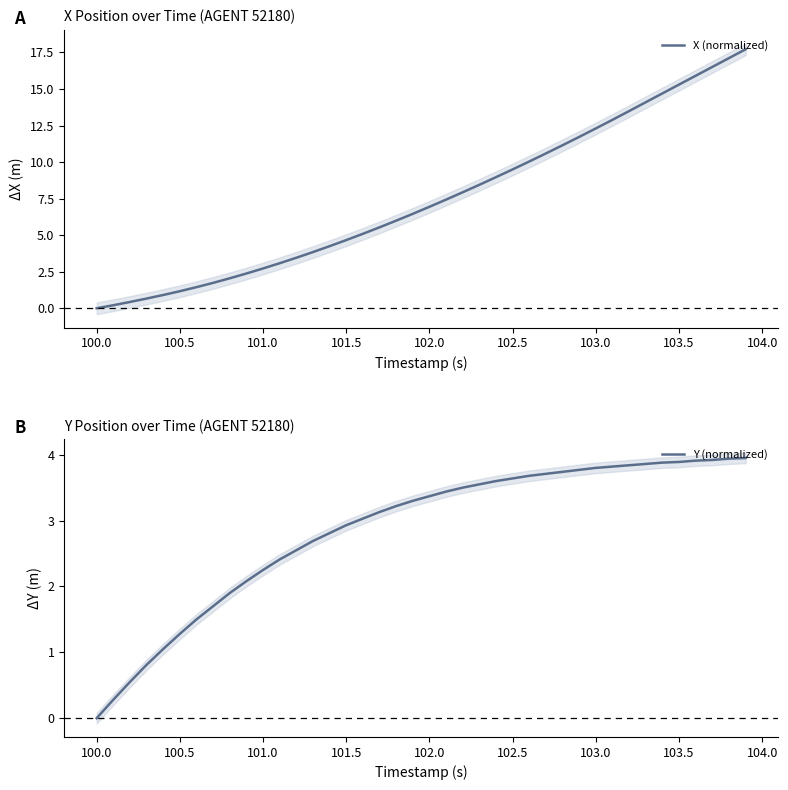

How many lines are shown in the chart?

2